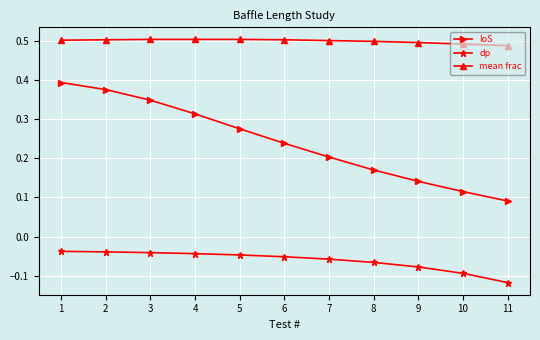

True or false: IoS and dp intersect in this chart.

False